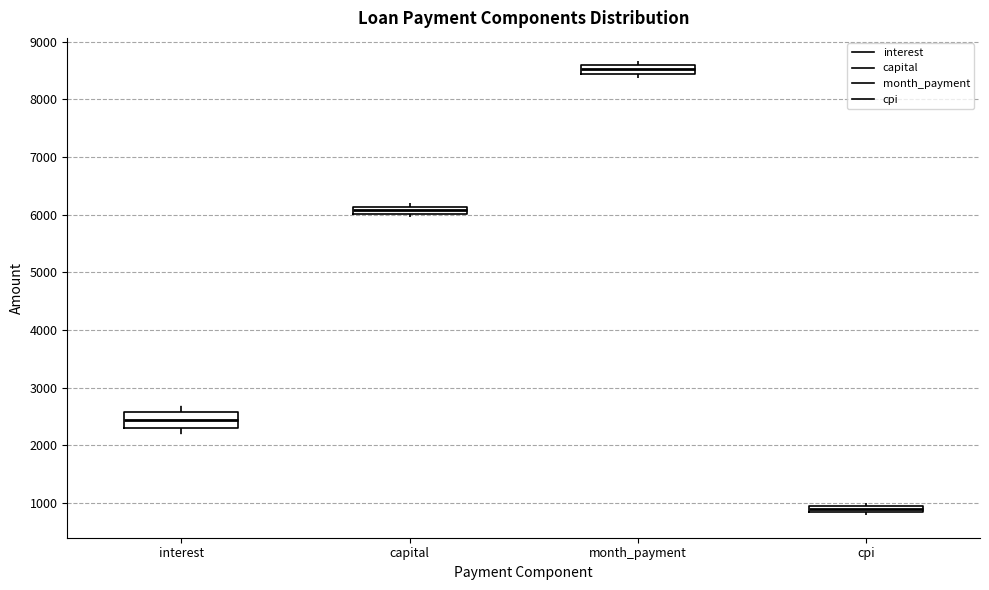

Which box has the highest median line?

month_payment